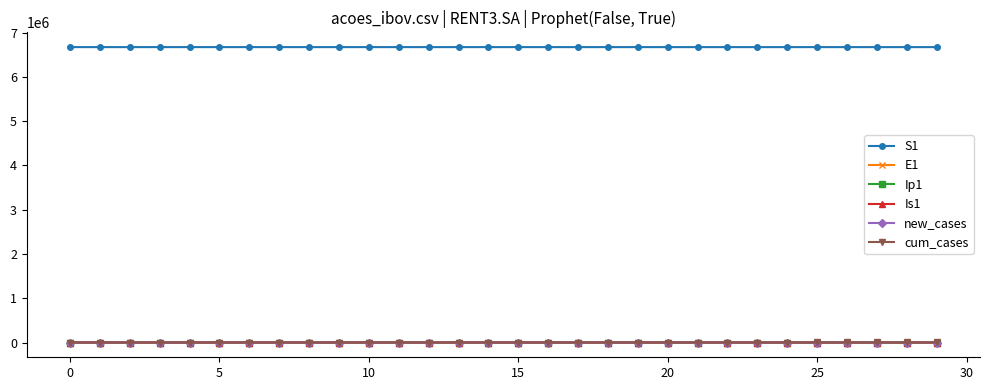

At how many categories does at least one series exceed 163963?

30